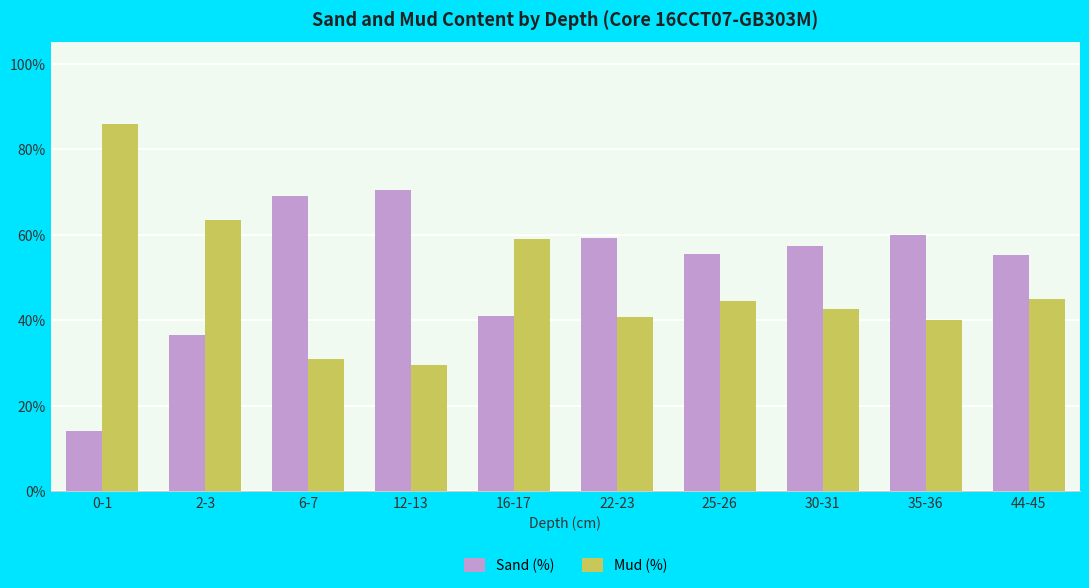

What is the spread (max minus min) of values at 12-13?

40.9